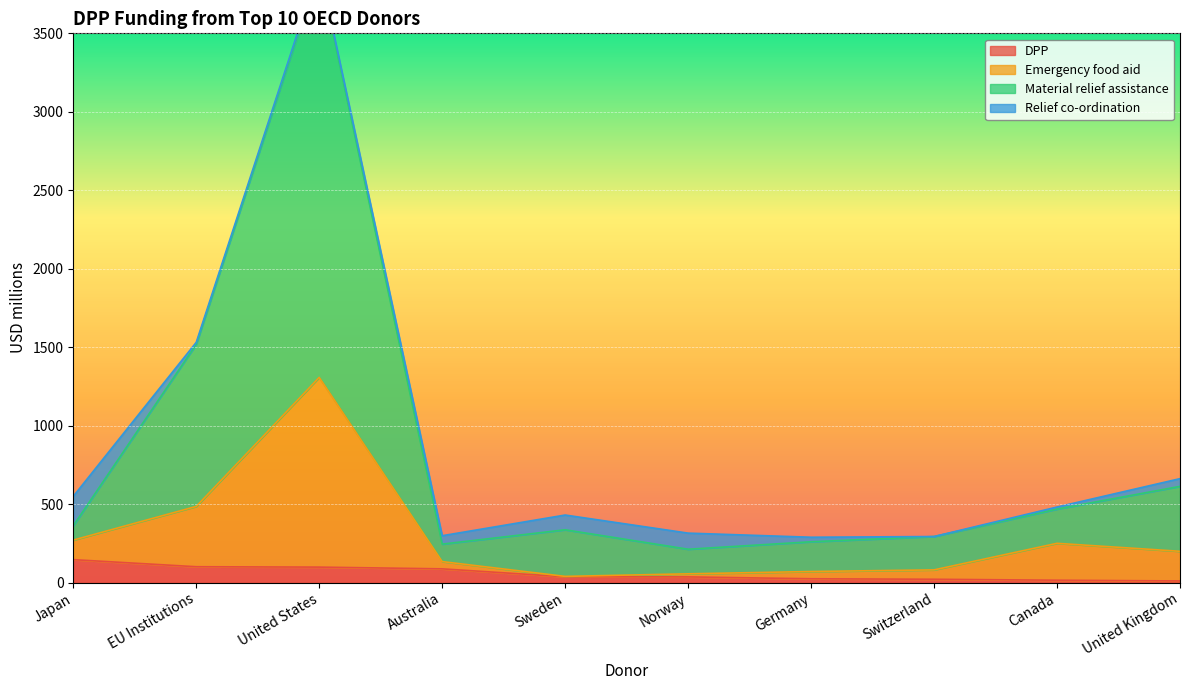

True or false: DPP has a value of 87.2 at Australia.

True